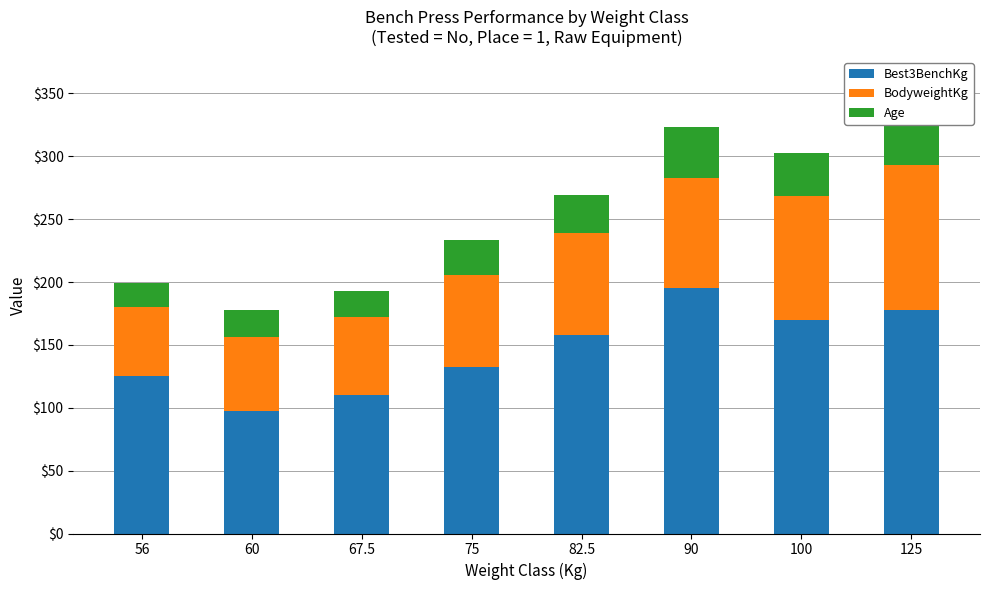

The value of Best3BenchKg at 60 is 39.9. True or false?

False